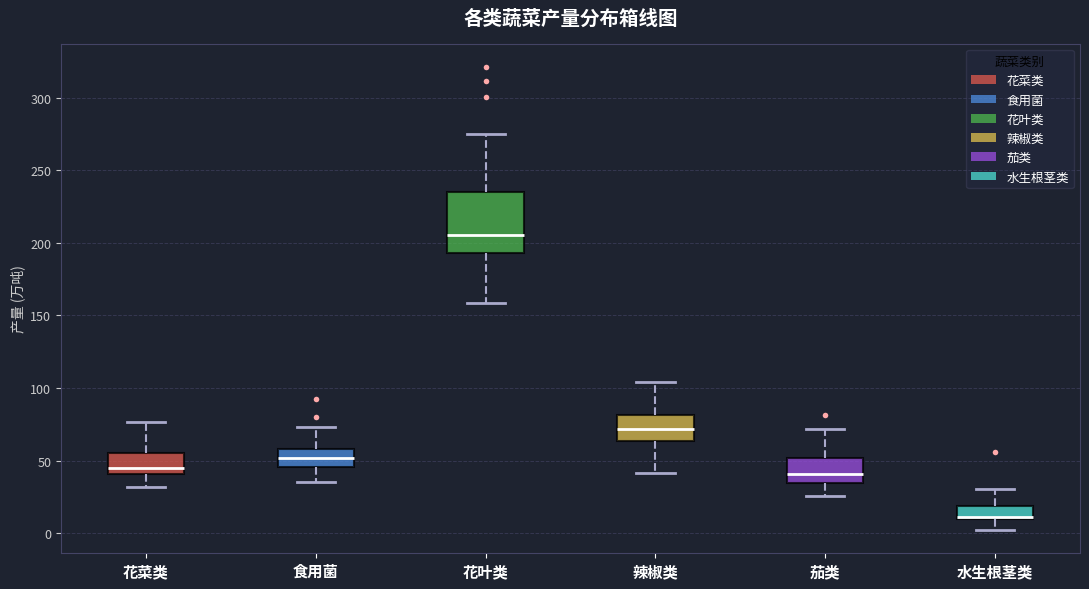

Reading left to right, transcribe this box plot: for each box, give where its median line is, the range the box spans, and where its two whiskers end, as read against the y-axis. The values are not printed on the chart, so give them approximately, as read against the axis.

花菜类: median 45, box 40 to 55, whiskers 30 to 75
食用菌: median 50, box 45 to 60, whiskers 35 to 75
花叶类: median 205, box 195 to 235, whiskers 160 to 275
辣椒类: median 70, box 65 to 80, whiskers 40 to 105
茄类: median 40, box 35 to 50, whiskers 25 to 70
水生根茎类: median 10 (just above the box's lower edge), box 10 to 20, whiskers 0 to 30